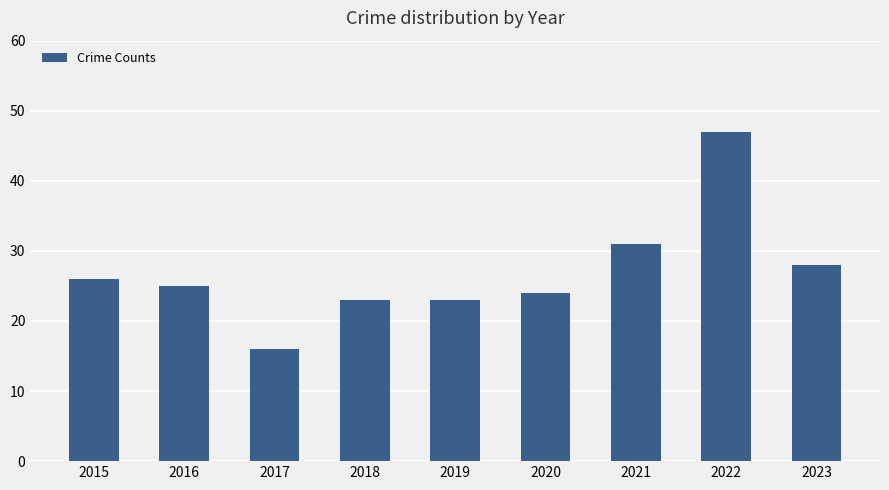

At which category does the chart reach its peak across all series?

2022